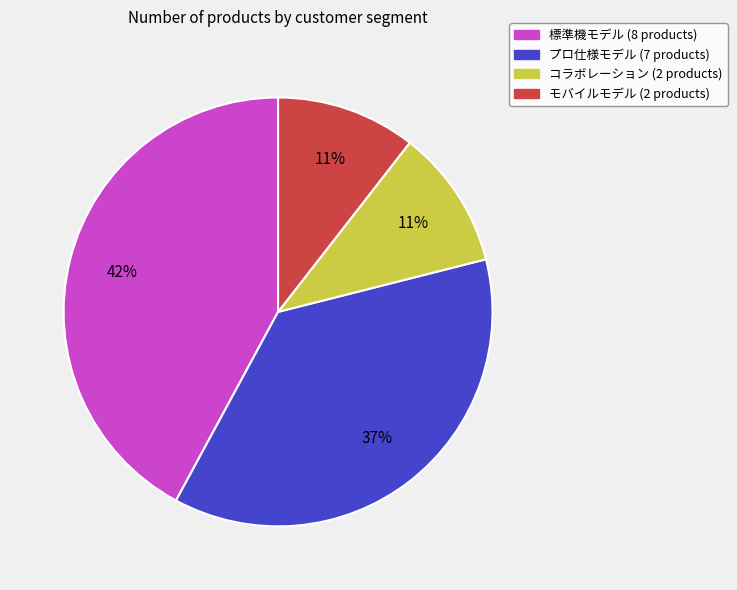

Between コラボレーション and プロ仕様モデル, which is larger?

プロ仕様モデル